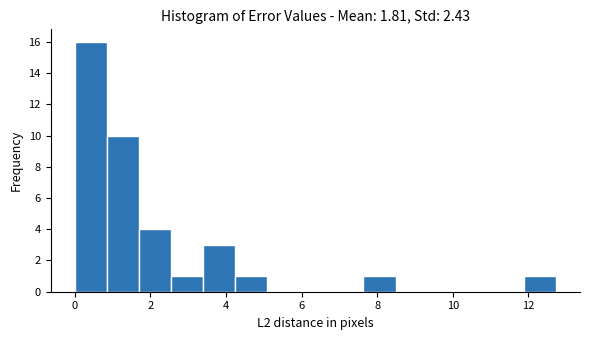

Reading left to right, transcribe this chart: for each bar, give the range it covers on the x-axis and its height. Neither the bar edges nor the heights are printed on the chart, so give them approximately, as read against the axes.

0.0 to 0.8: 16
0.8 to 1.6: 10
1.6 to 2.6: 4
2.6 to 3.4: 1
3.4 to 4.2: 3
4.2 to 5.0: 1
5.0 to 6.0: 0
6.0 to 6.8: 0
6.8 to 7.6: 0
7.6 to 8.4: 1
8.4 to 9.4: 0
9.4 to 10.2: 0
10.2 to 11.0: 0
11.0 to 11.8: 0
11.8 to 12.8: 1